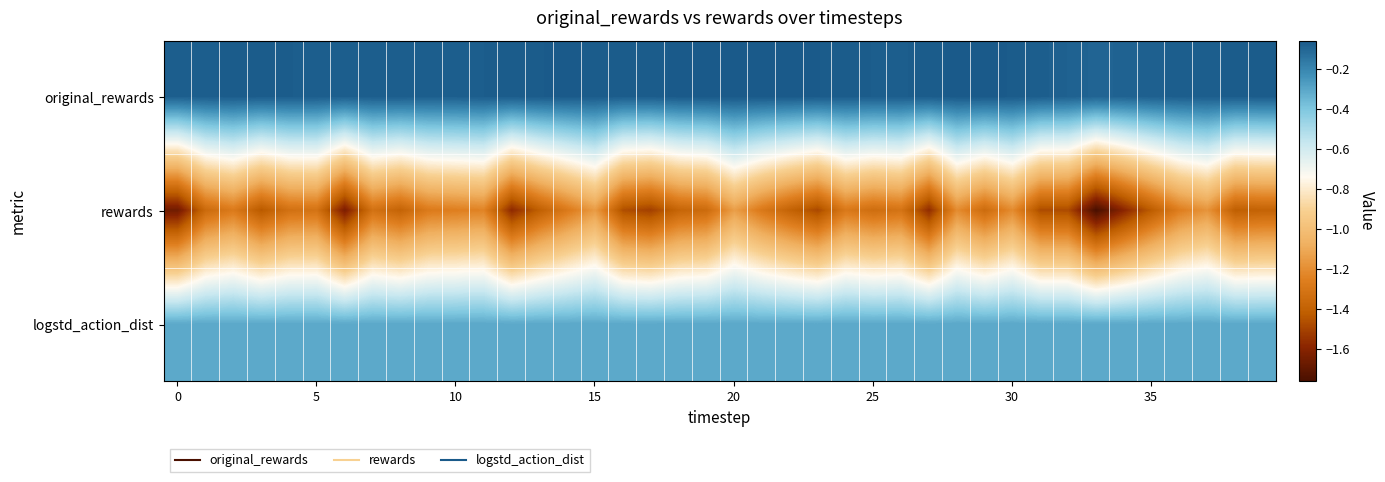

Rank the series by their average value, from lowest to highest.

rewards, logstd_action_dist, original_rewards